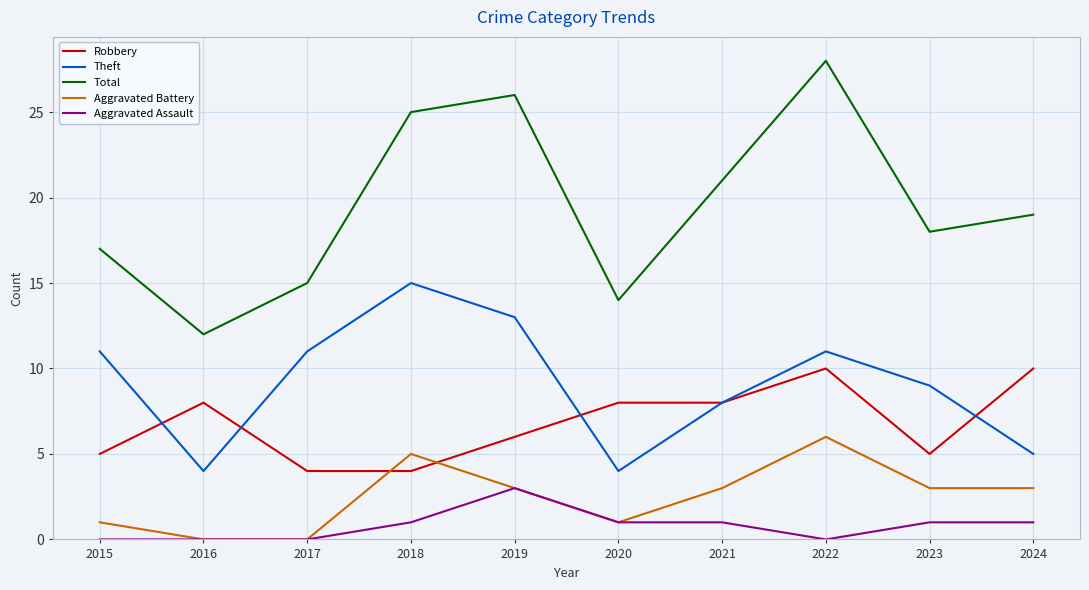

How many lines are shown in the chart?

5